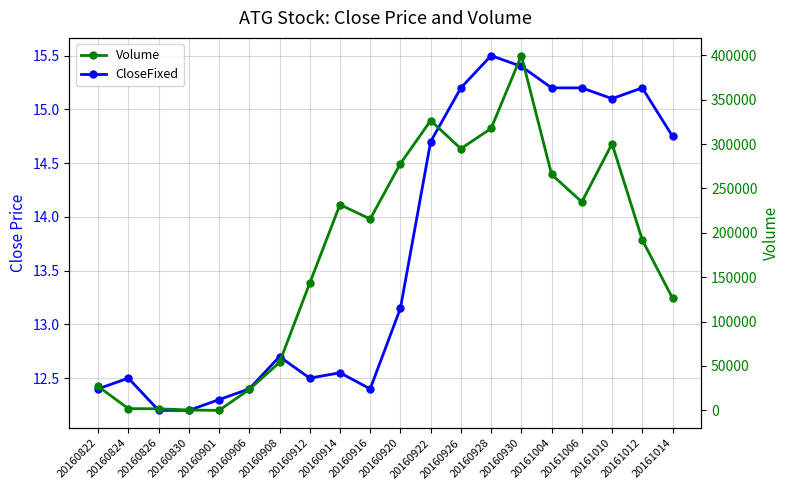

What is the difference between the Volume values at 20161004 and 20160901?

265850.0